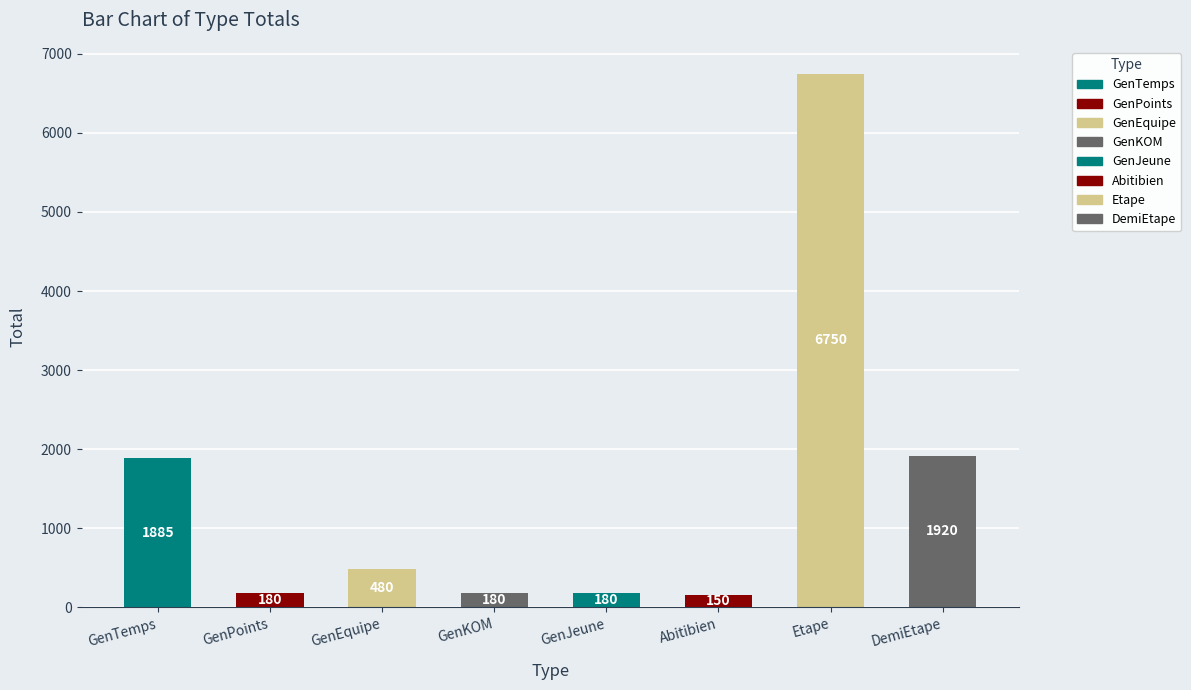

What is the average value?

1466